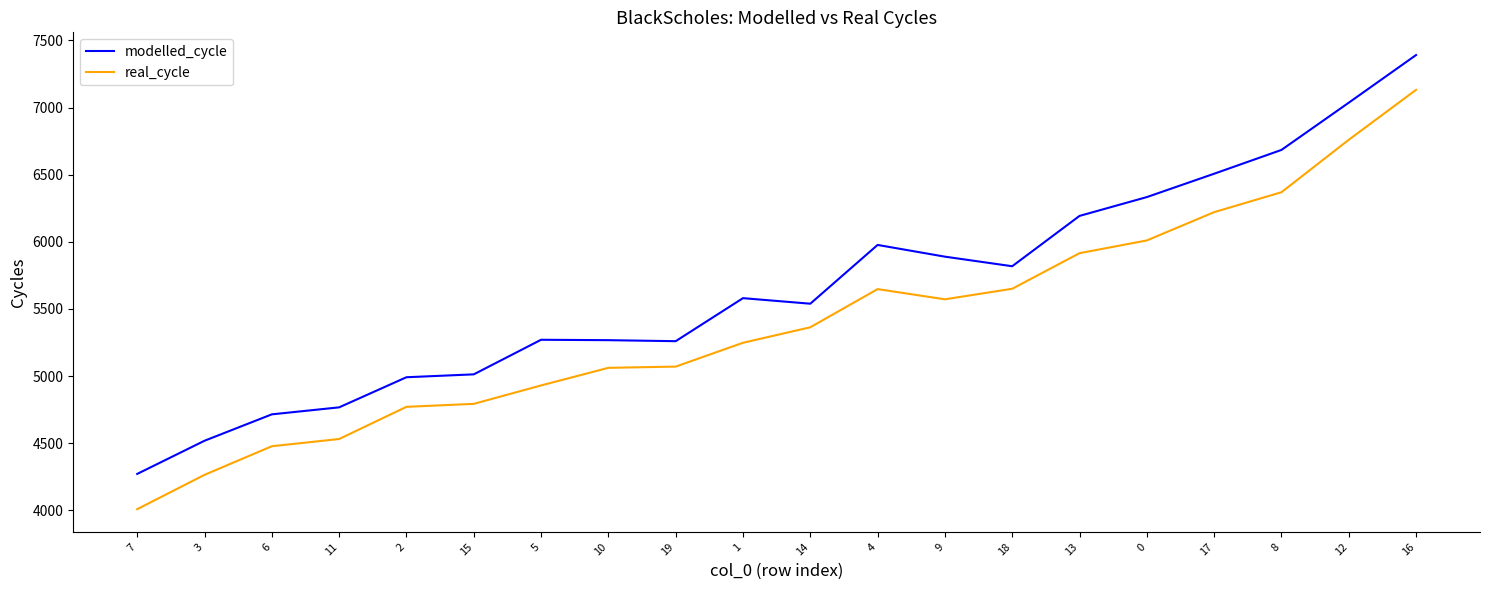

What is the difference between the highest and lowest values at 9?

317.8